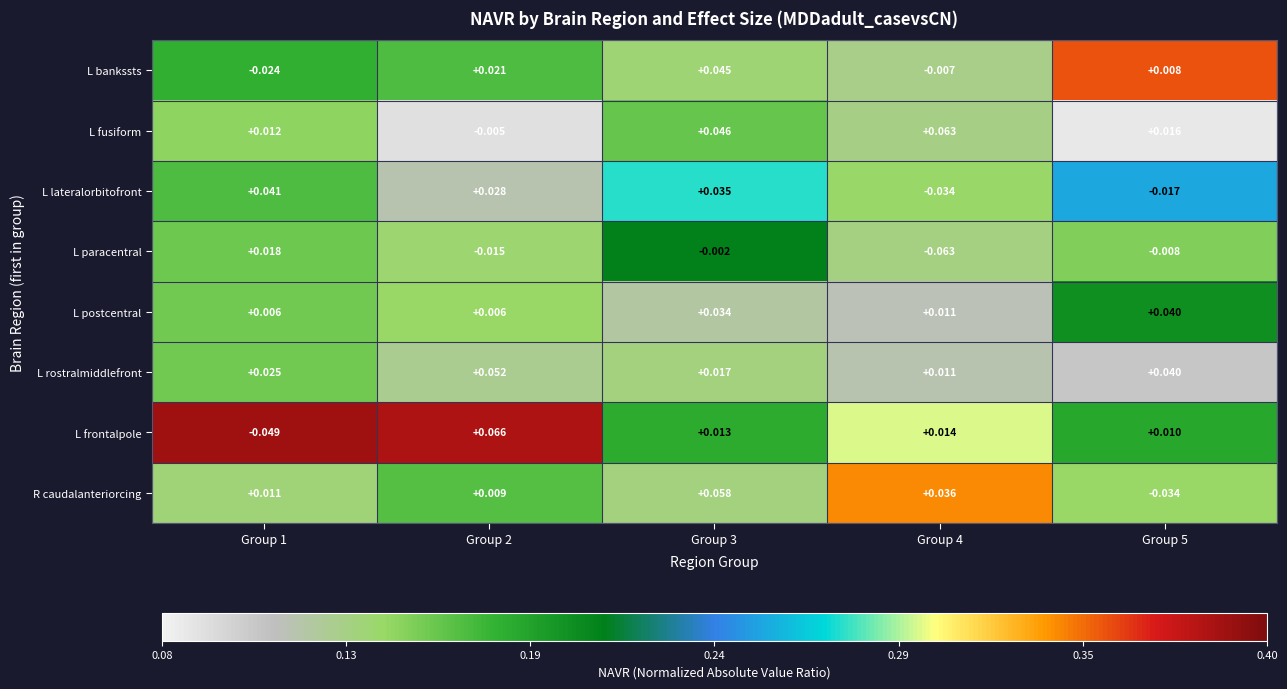

List the series in order of their peak value, highest first.

L frontalpole, L fusiform, R caudalanteriorcing, L rostralmiddlefront, L bankssts, L lateralorbitofront, L postcentral, L paracentral